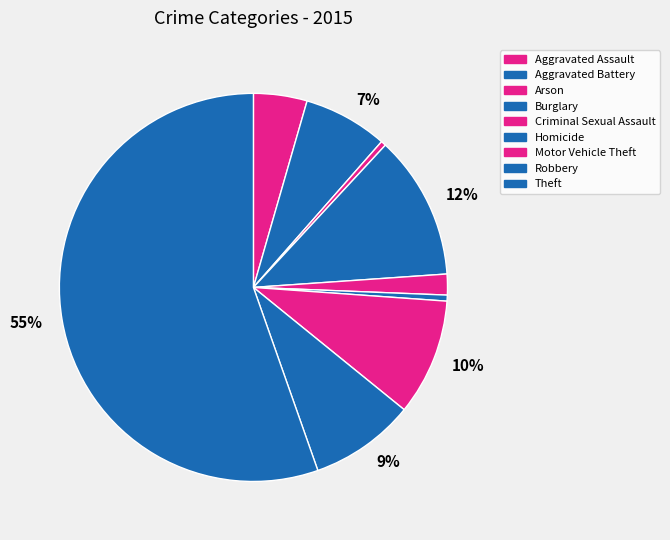

How many segments does this pie chart have?

9